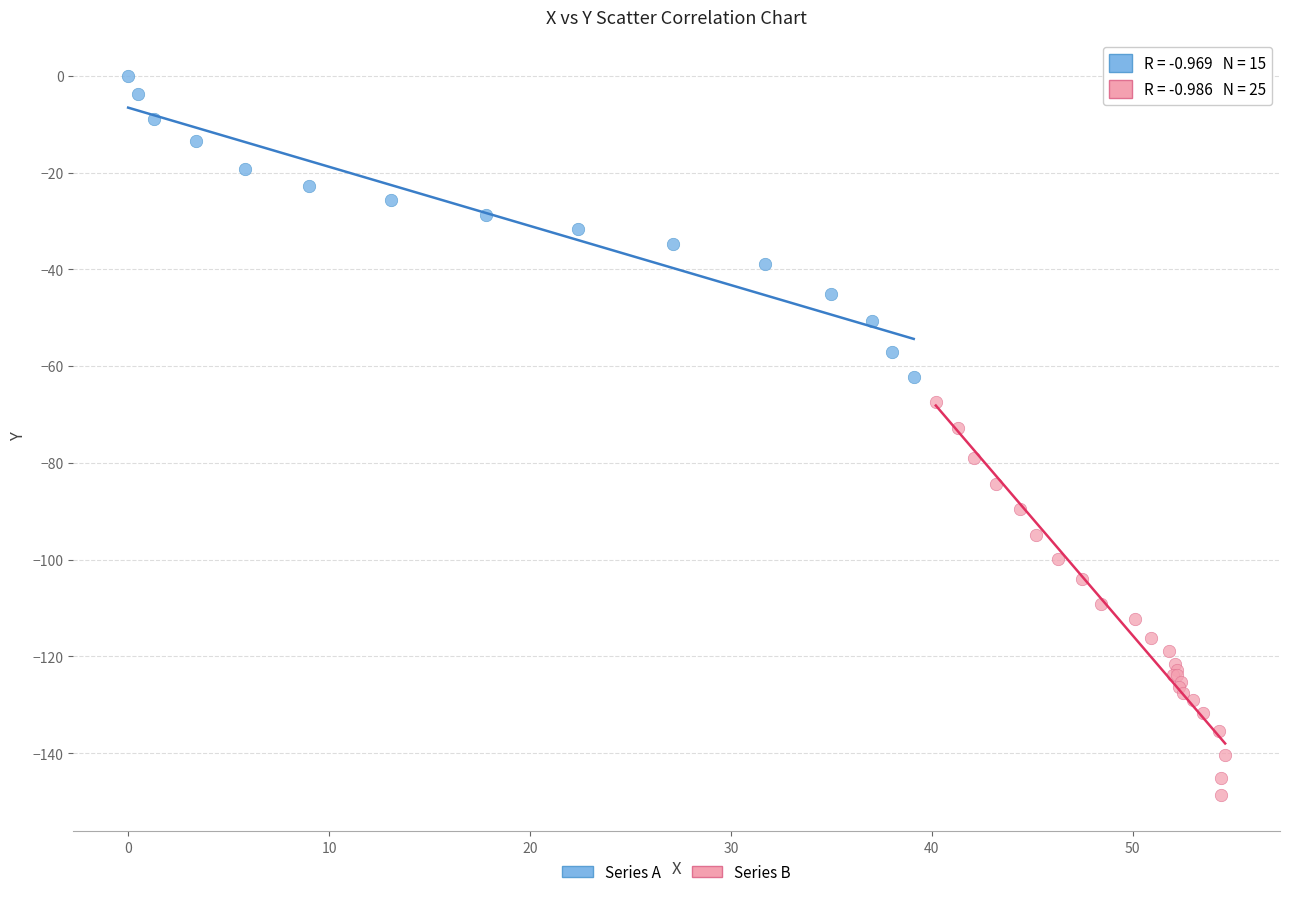

Which series contains the highest Y value?

Series A